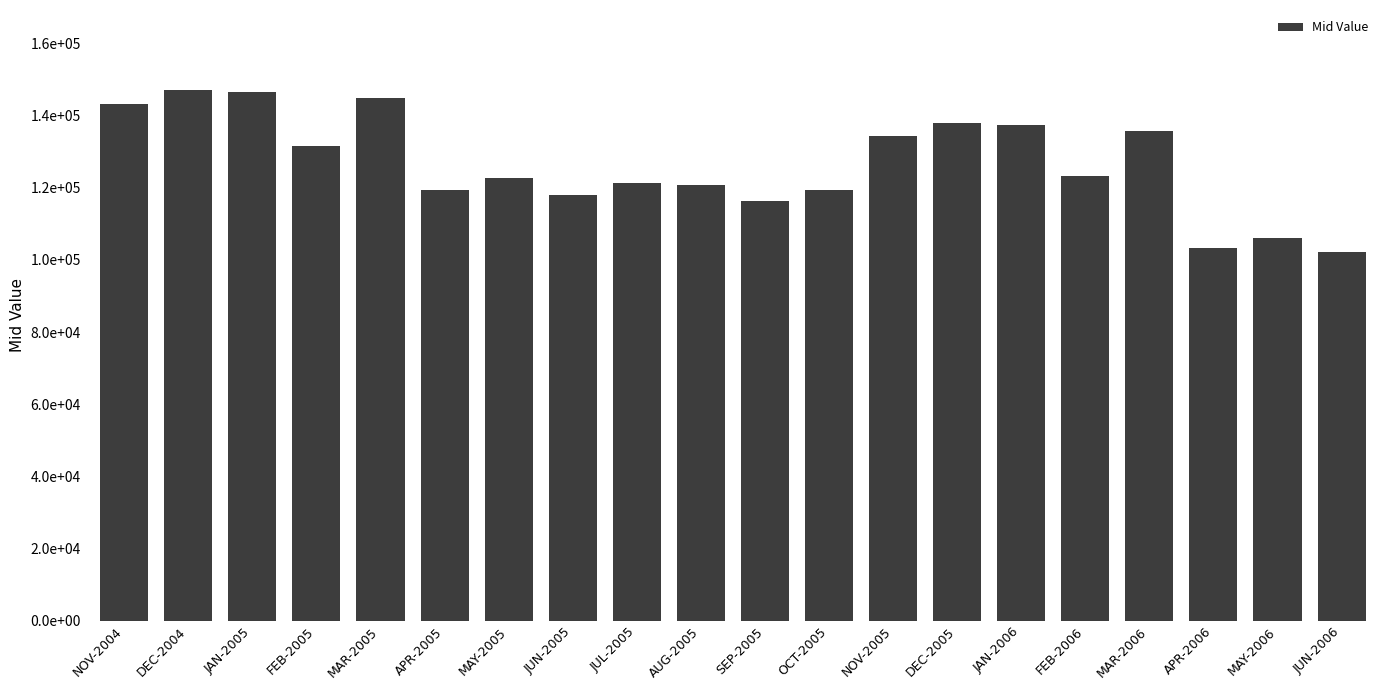

Are the bars horizontal?

No